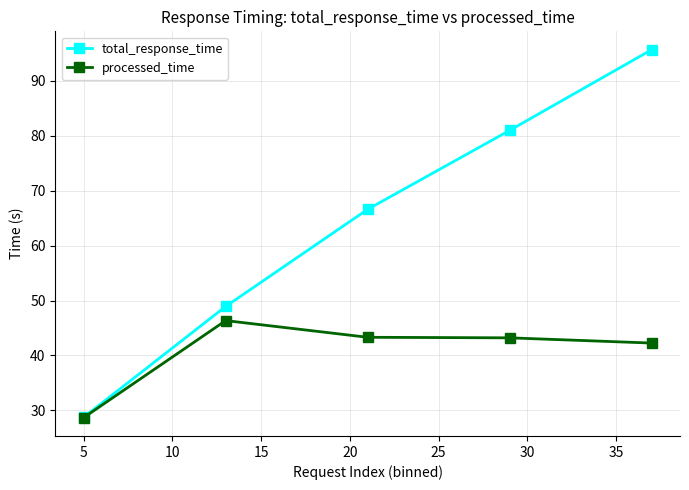

What is the difference between the maximum and second lowest values in the total_response_time series?

46.7